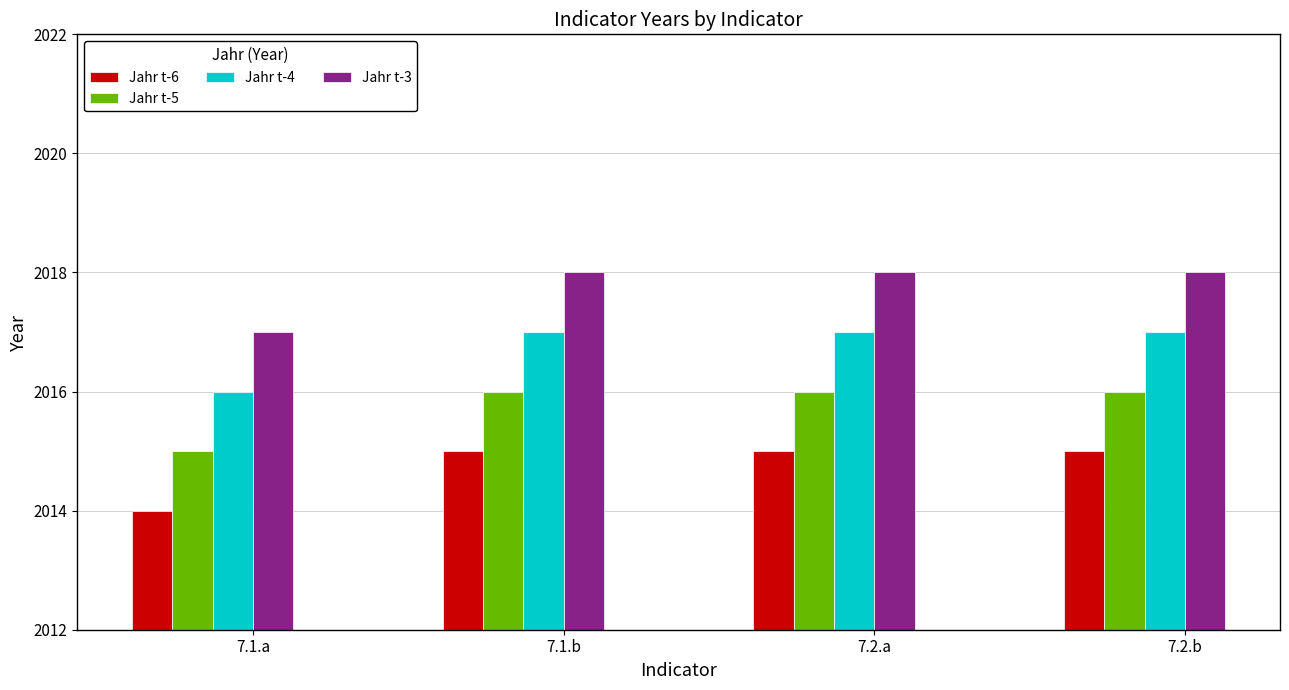

What is the difference between the highest and lowest values at 7.2.a?

3